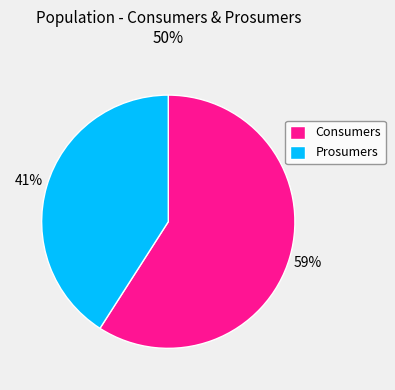

To the nearest percent, what is the average slice percentage?

50%